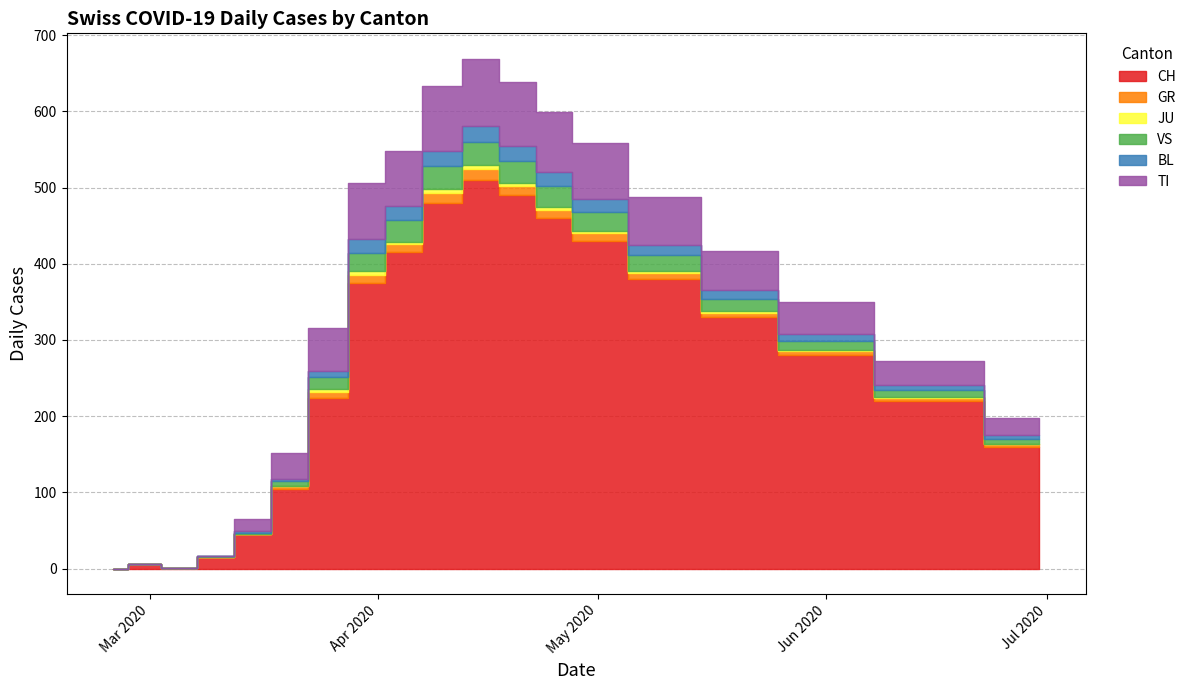

The value of GR at 2020-05-20 is 3. True or false?

False